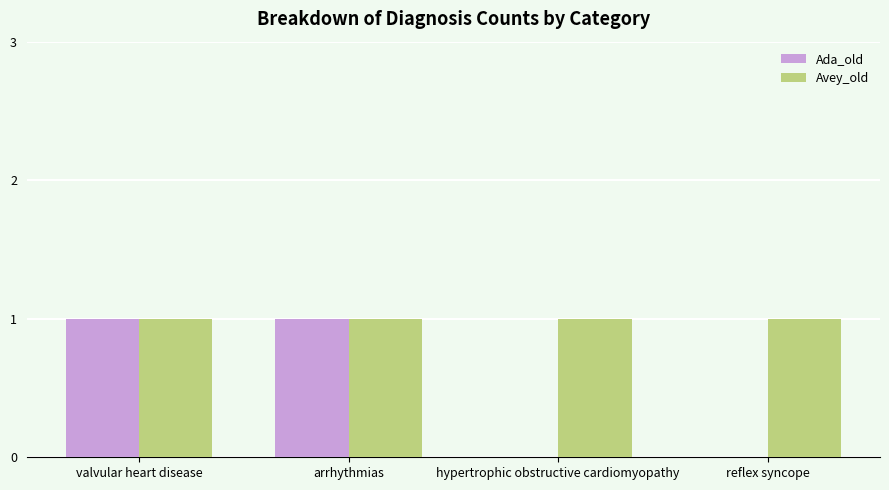

Are the bars grouped side by side (vs. stacked)?

Yes